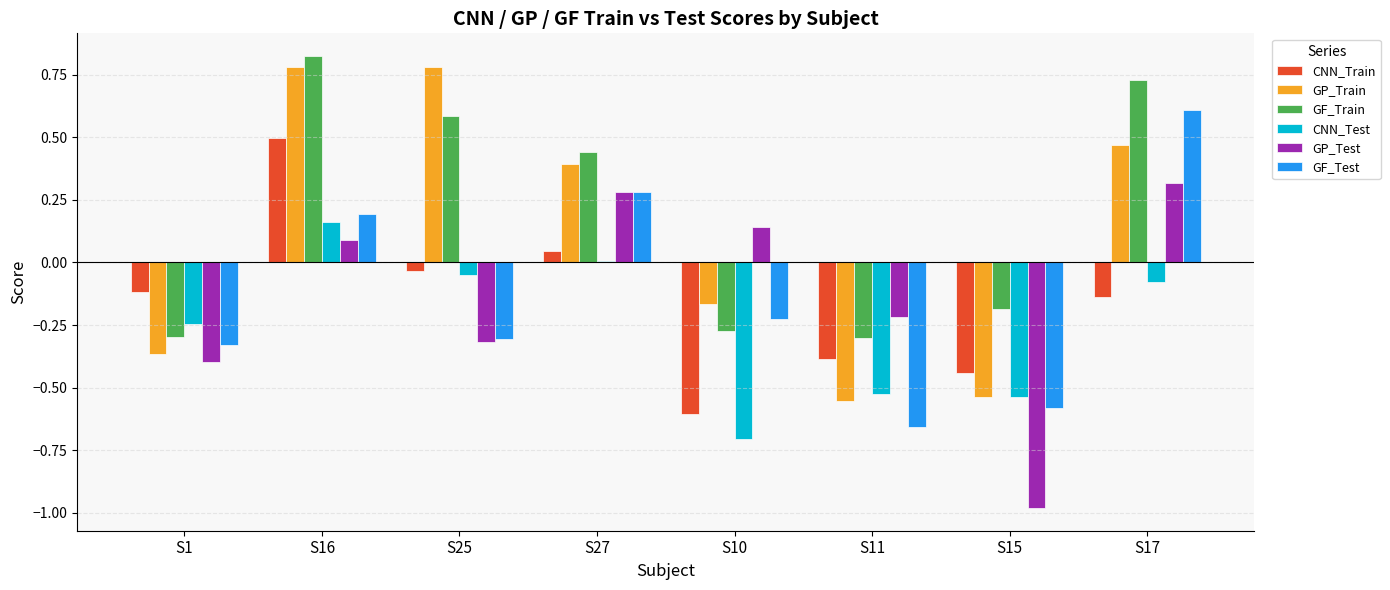

Does the chart contain stacked bars?

No